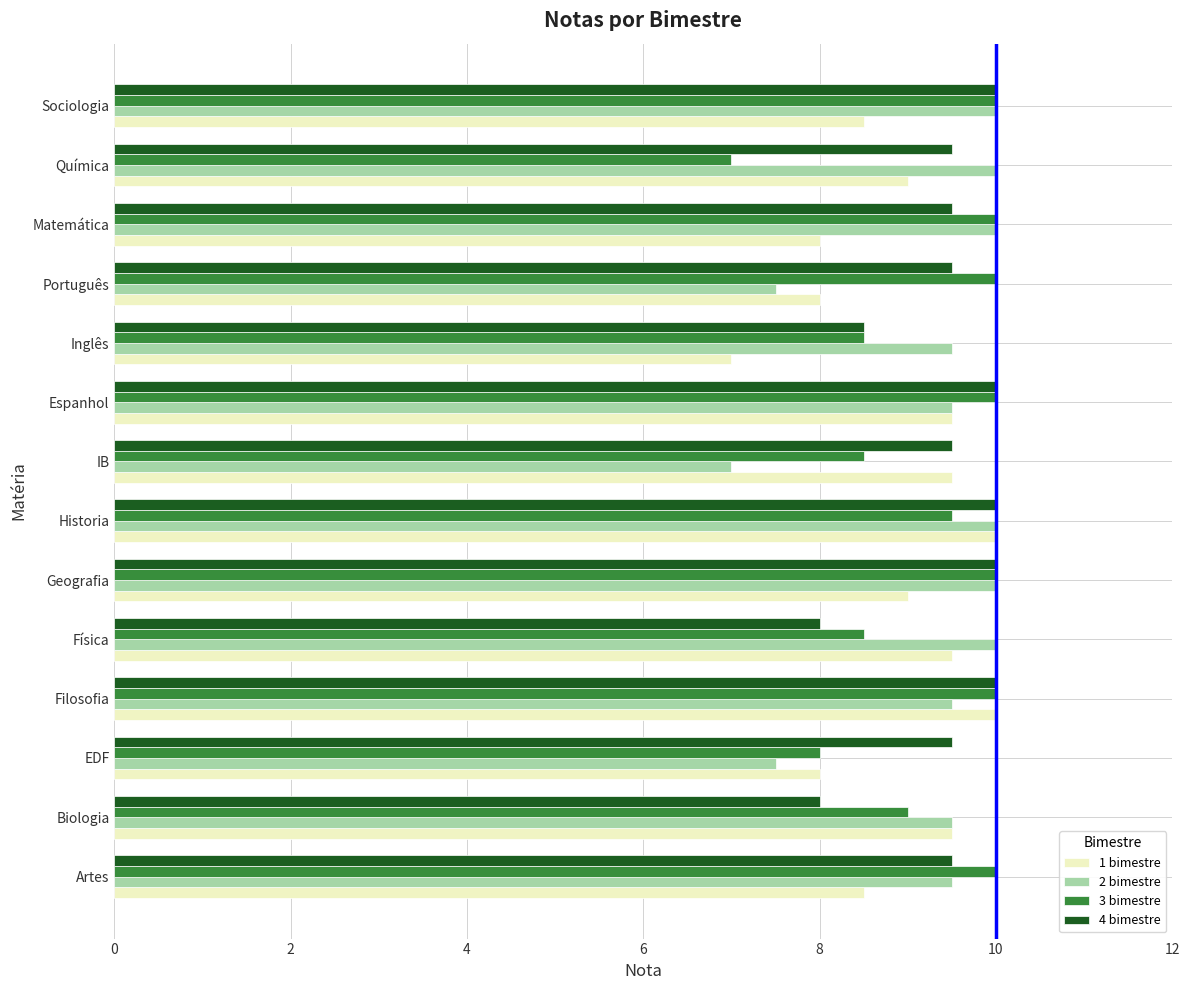

What is the difference between the maximum and second lowest values in the 1 bimestre series?

2.0